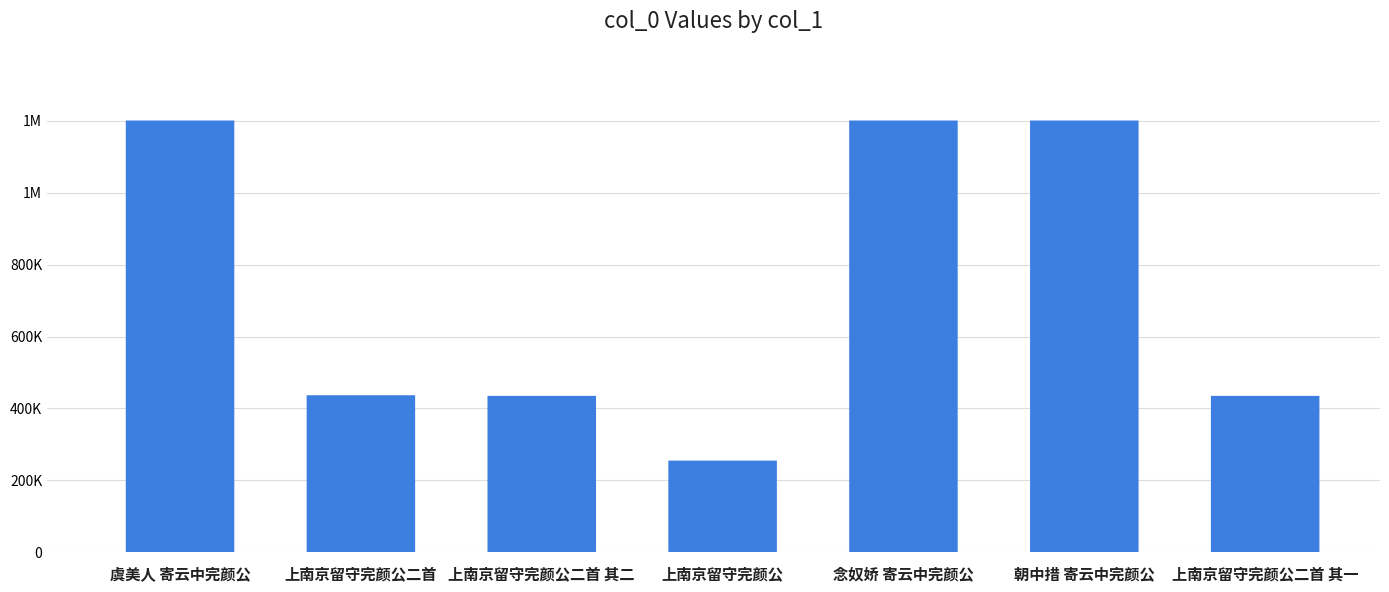

Reading right to left, extract all data points from this chart.

上南京留守完颜公二首 其一=434786	朝中措 寄云中完颜公=1201054	念奴娇 寄云中完颜公=1201053	上南京留守完颜公=254673	上南京留守完颜公二首 其二=434787	上南京留守完颜公二首=436575	虞美人 寄云中完颜公=1201055